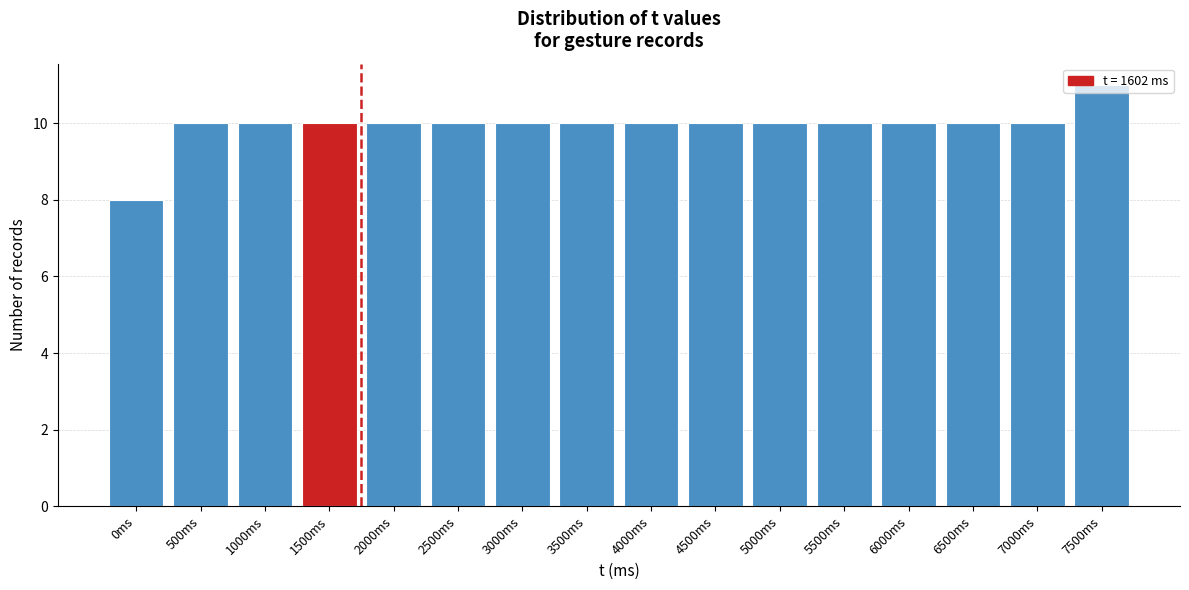

What is the sum of all values?

159